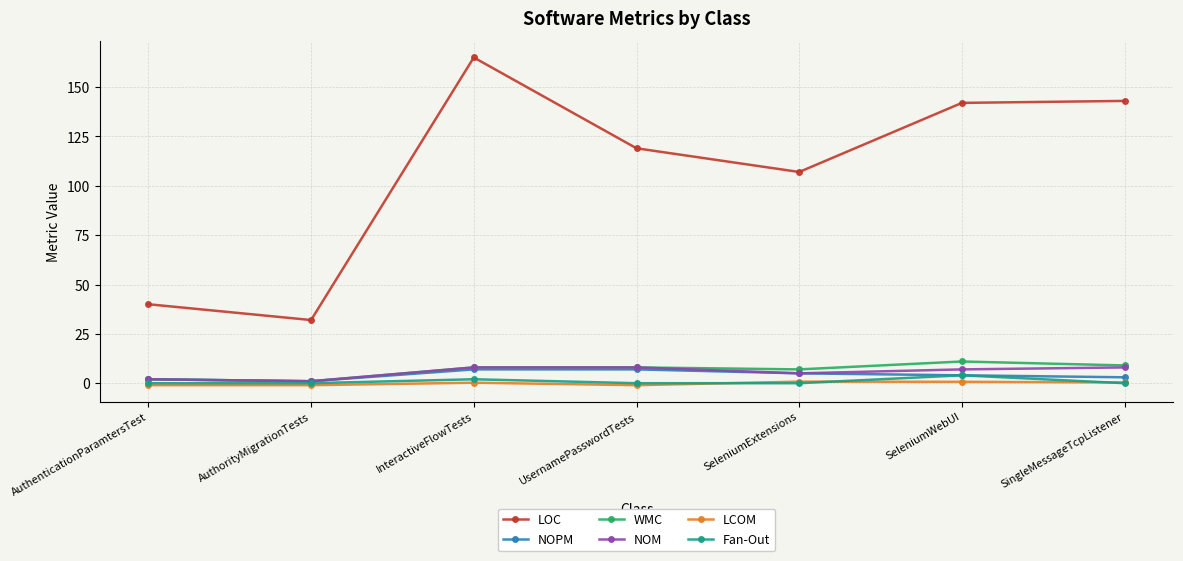

Is this an area chart (filled region under the line)?

No